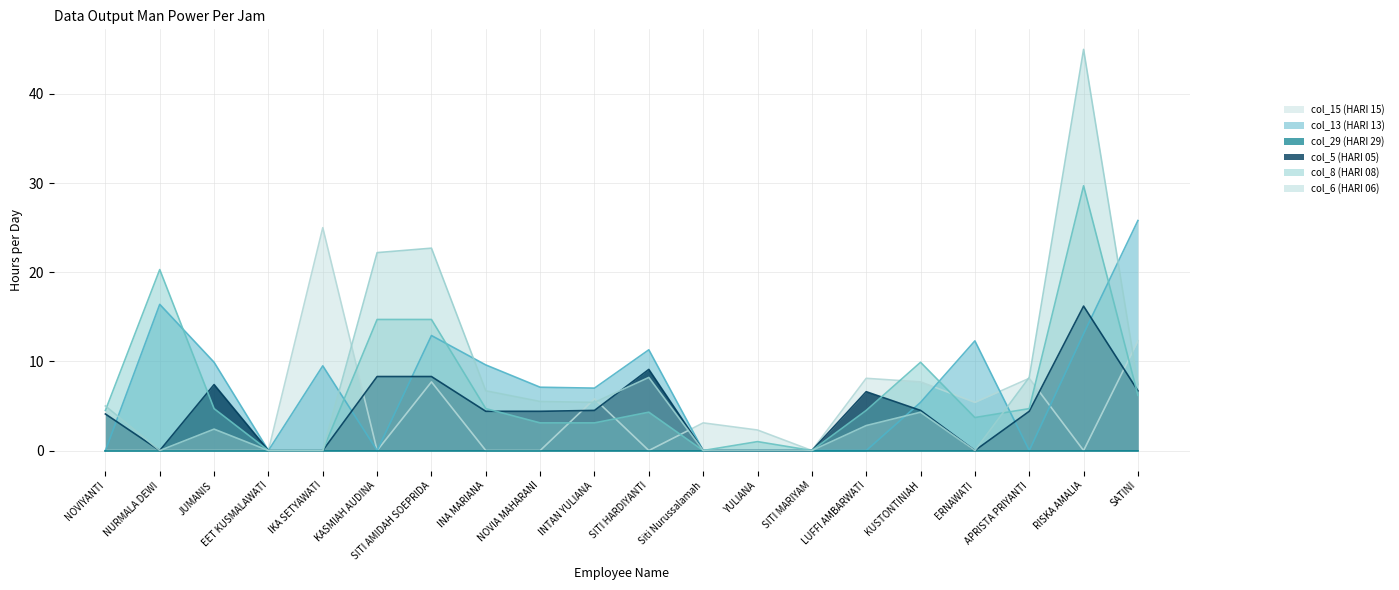

How many lines are shown in the chart?

6